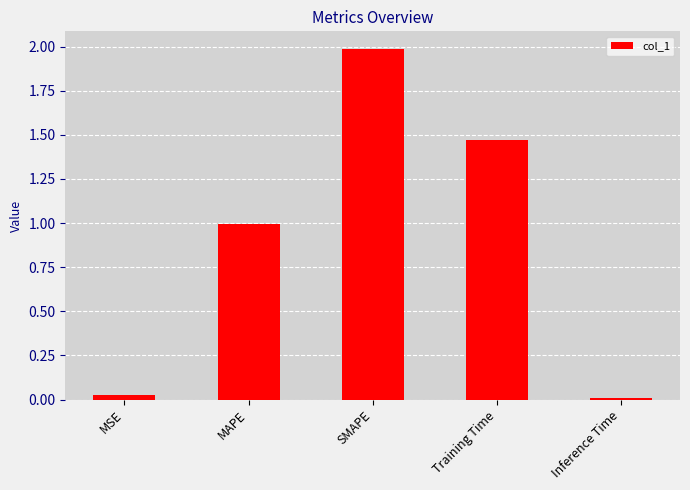

What is the label of the 5th bar from the left?

Inference Time